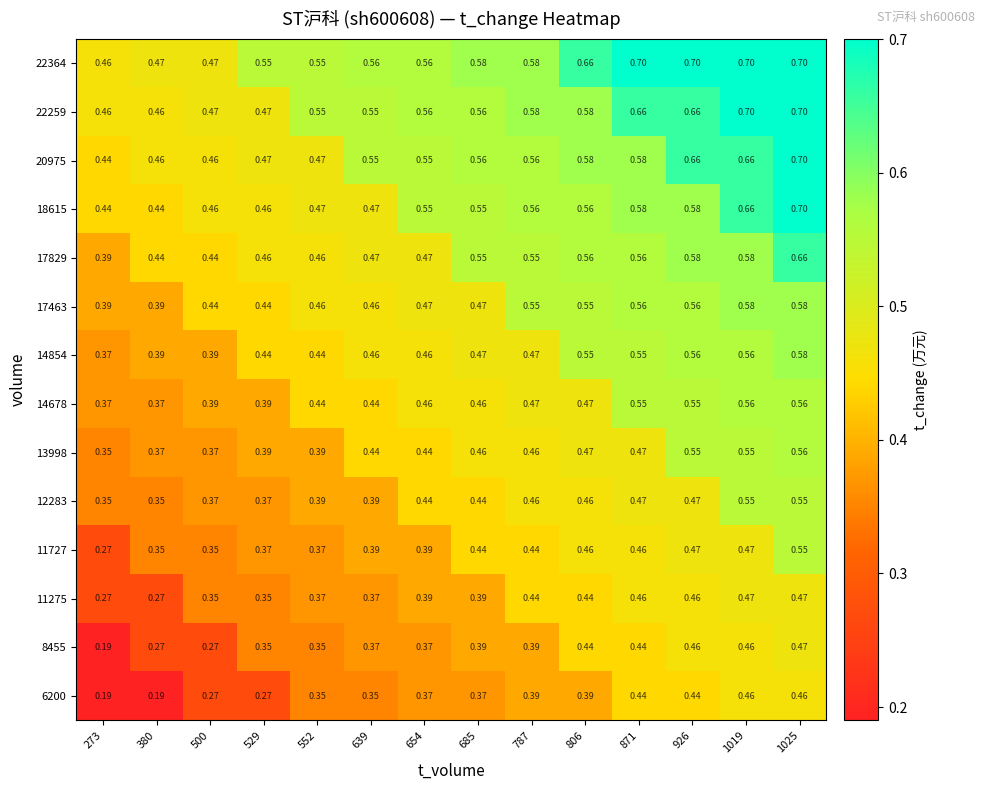

Is the value of 14854 at 1019 greater than the value of 22259 at 1019?

No